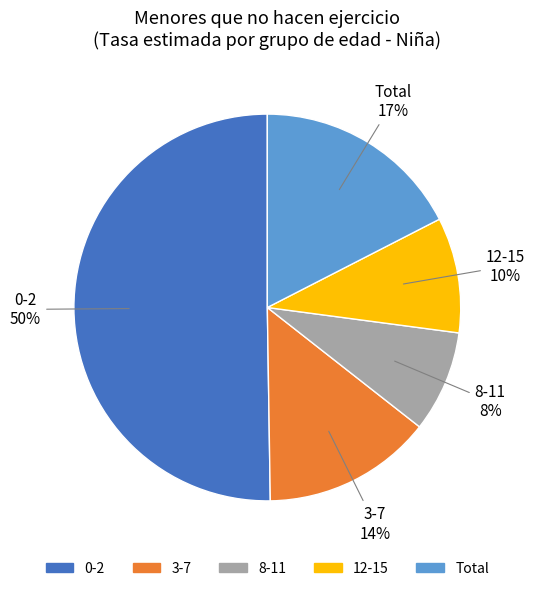

To the nearest percent, what percentage of the pie is Total?

17%